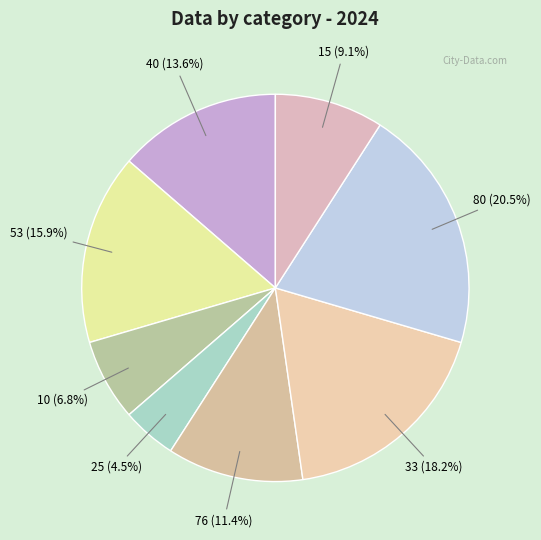

To the nearest percent, what percentage of the pie is 15?

9%